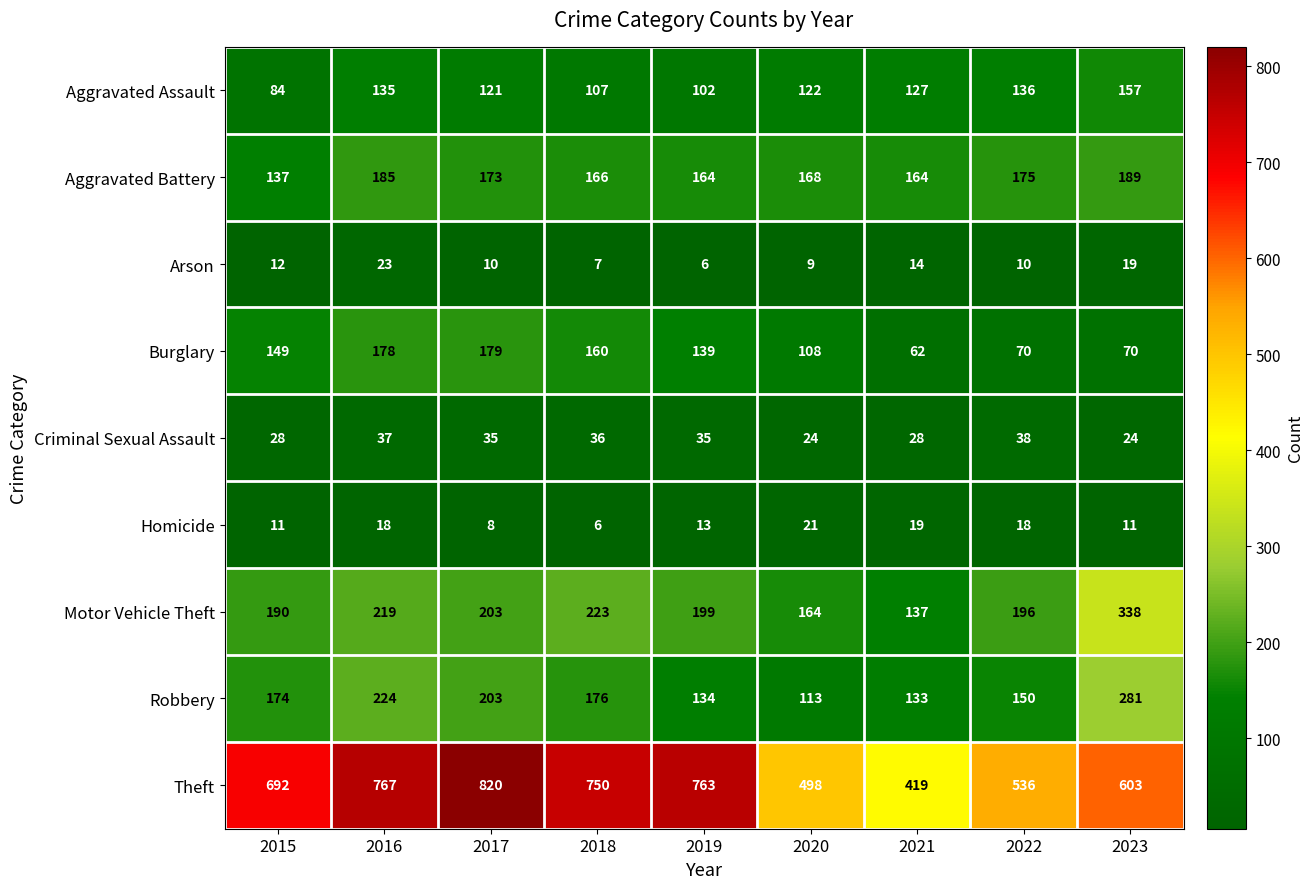

Which category has the highest value in the Criminal Sexual Assault series?

2022